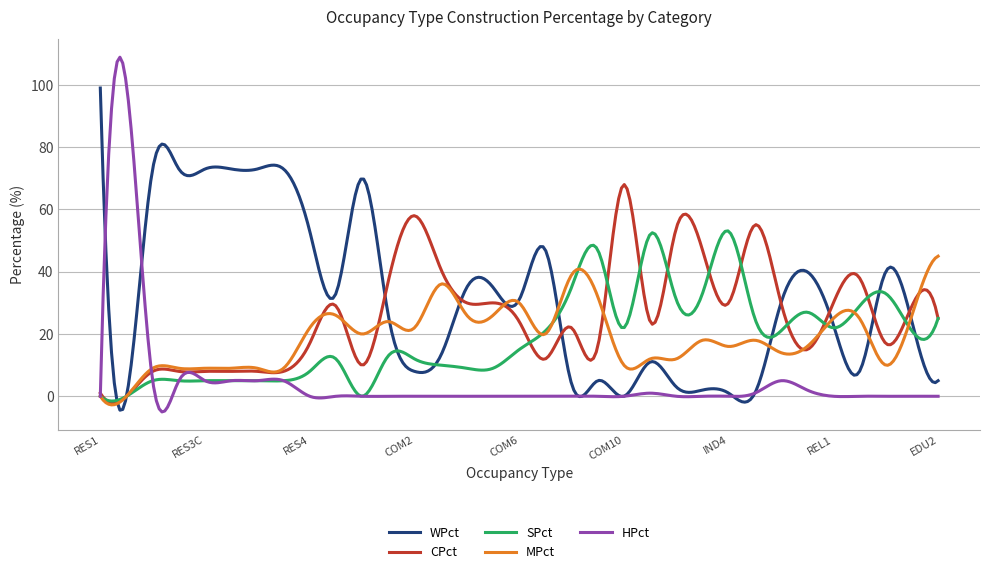

What is the minimum value for MPct?

-2.8